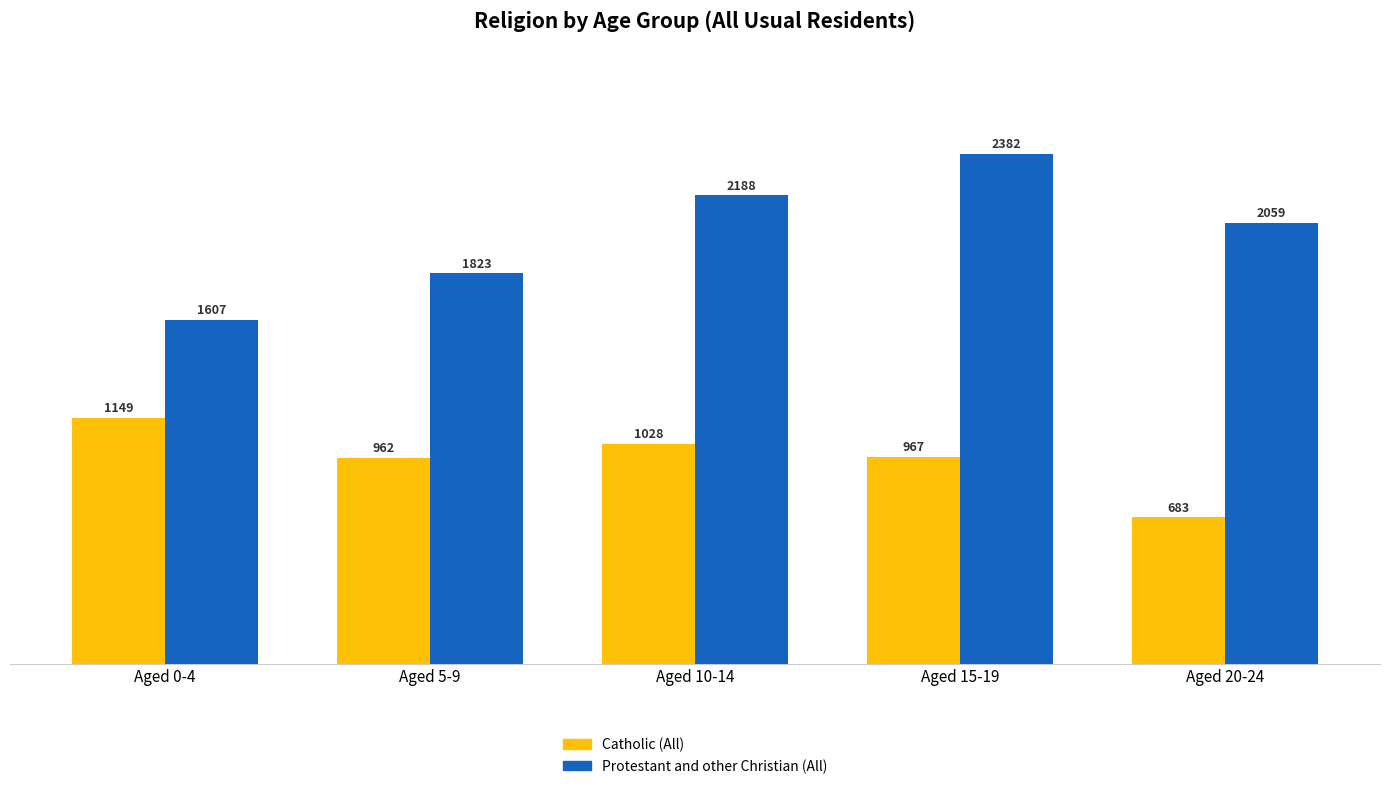

Between Aged 0-4 and Aged 10-14, which series saw the biggest shift?

Protestant and other Christian (All)